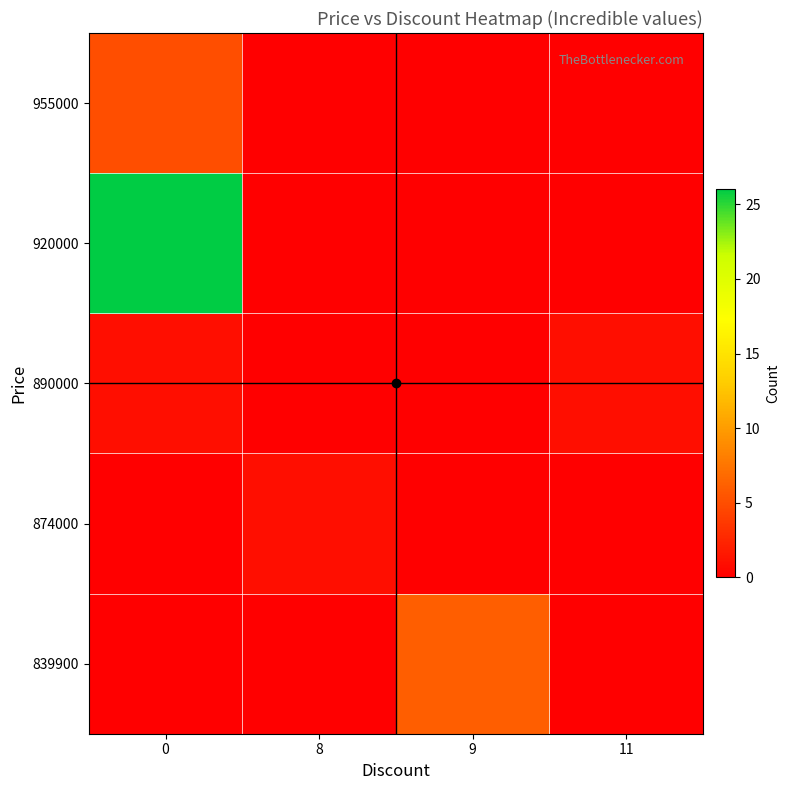

Reading left to right, what are all the values shown in this chart?

row_0: 0	0	6	0
row_1: 0	1	0	0
row_2: 1	0	0	1
row_3: 26	0	0	0
row_4: 5	0	0	0